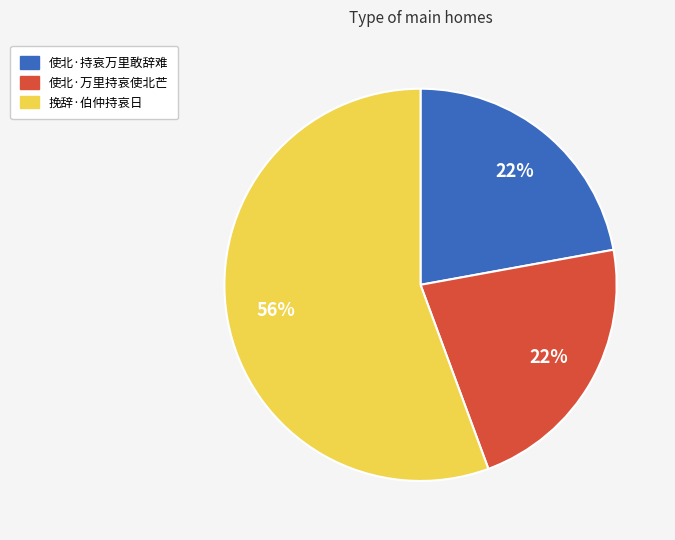

Which slice is the largest?

挽辞·伯仲持哀日